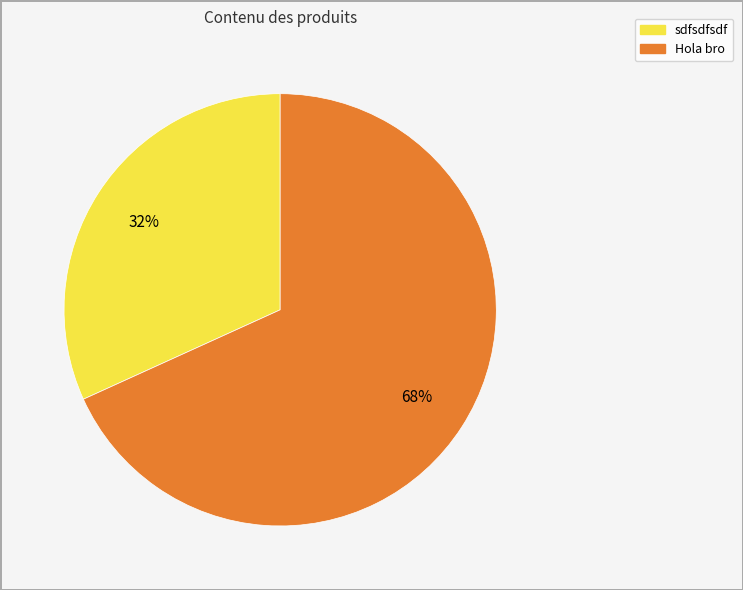

To the nearest percent, what portion does sdfsdfsdf represent?

32%